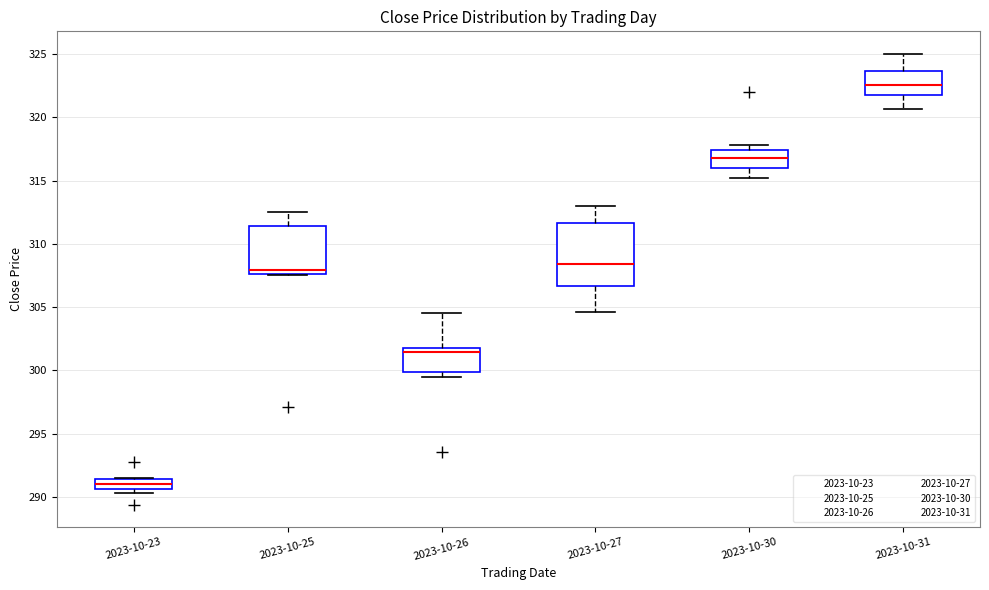

Reading left to right, read every box against the y-axis: the position of its median line, the range the box covers, and the ends of its whiskers. The values are not printed on the chart, so give them approximately, as read against the axis.

2023-10-23: median 291.0, box 290.5 to 291.5, whiskers 290.5 (just below the box's lower edge) to 291.5
2023-10-25: median 308.0, box 307.5 to 311.5, whiskers 307.5 to 312.5
2023-10-26: median 301.5, box 300.0 to 302.0, whiskers 299.5 to 304.5
2023-10-27: median 308.5, box 306.5 to 311.5, whiskers 304.5 to 313.0
2023-10-30: median 317.0, box 316.0 to 317.5, whiskers 315.0 to 318.0
2023-10-31: median 322.5, box 322.0 to 323.5, whiskers 320.5 to 325.0